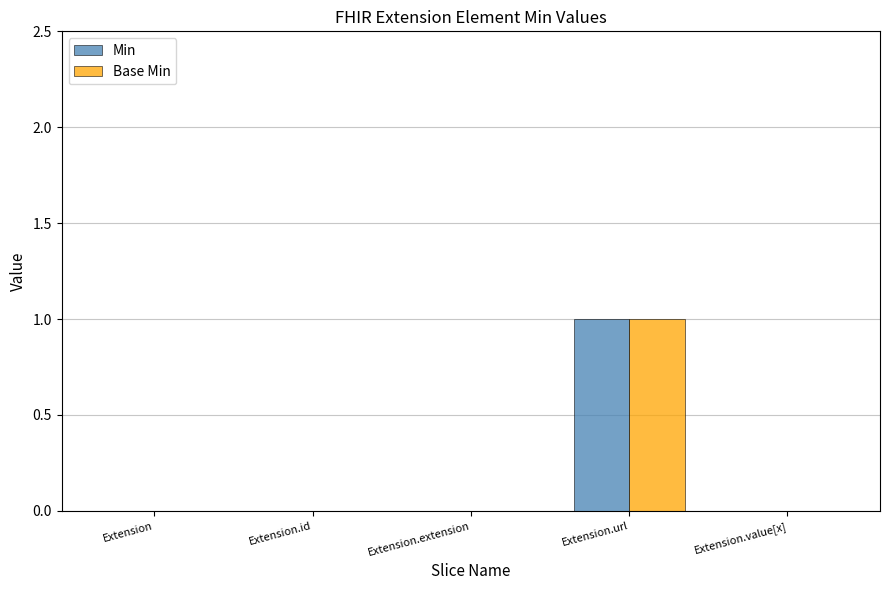

Count the number of categories in the chart.

5